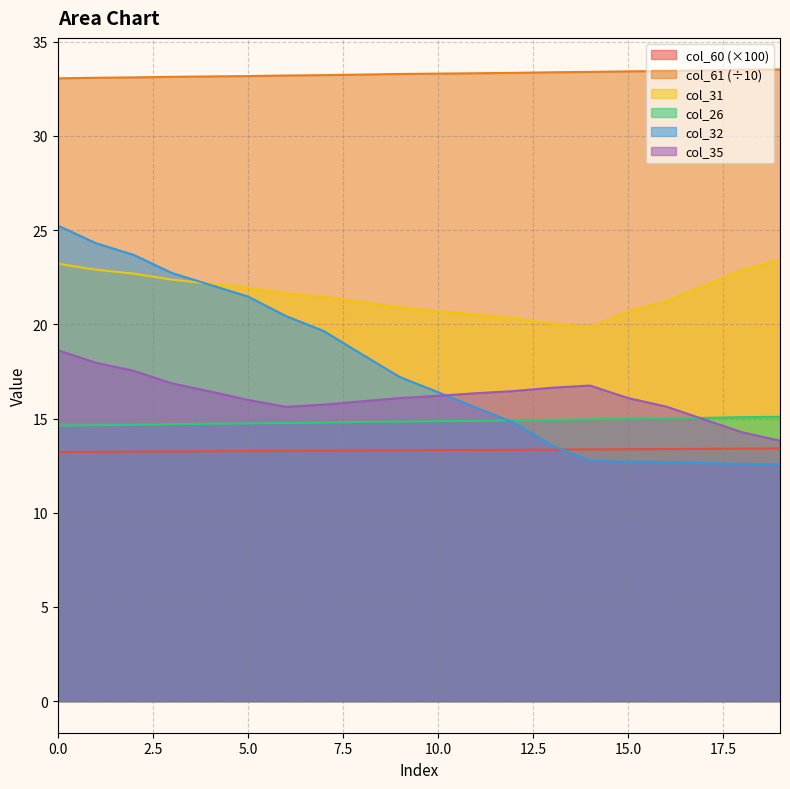

What is the difference between the second highest and second lowest values in the col_60 series?

0.2